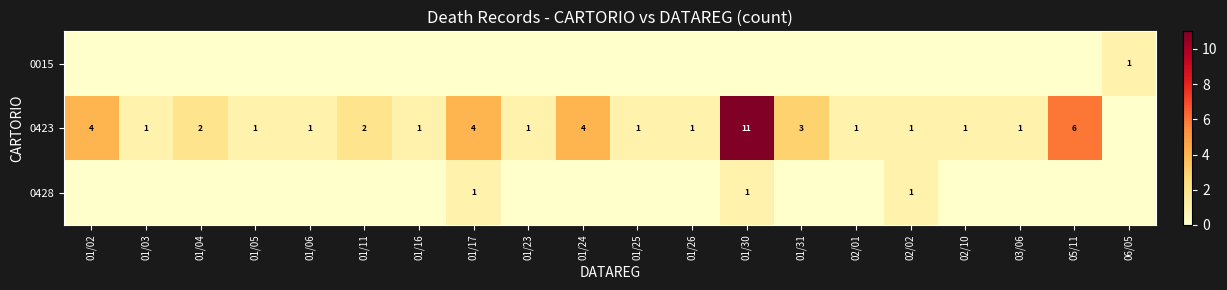

What is the spread (max minus min) of values at 03/06?

1